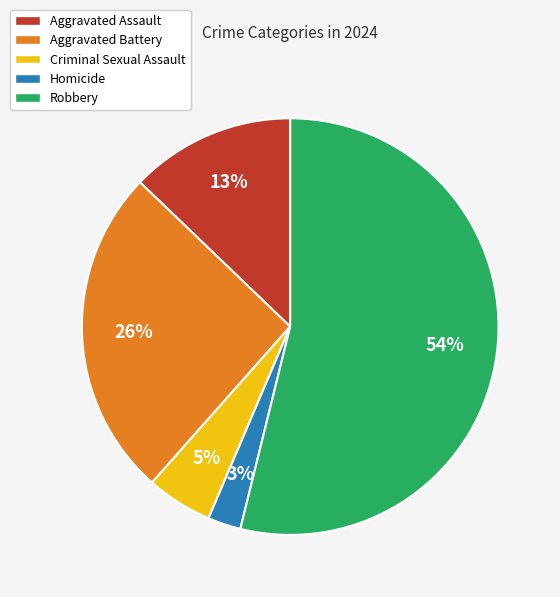

To the nearest percent, what percentage of the pie is Homicide?

3%